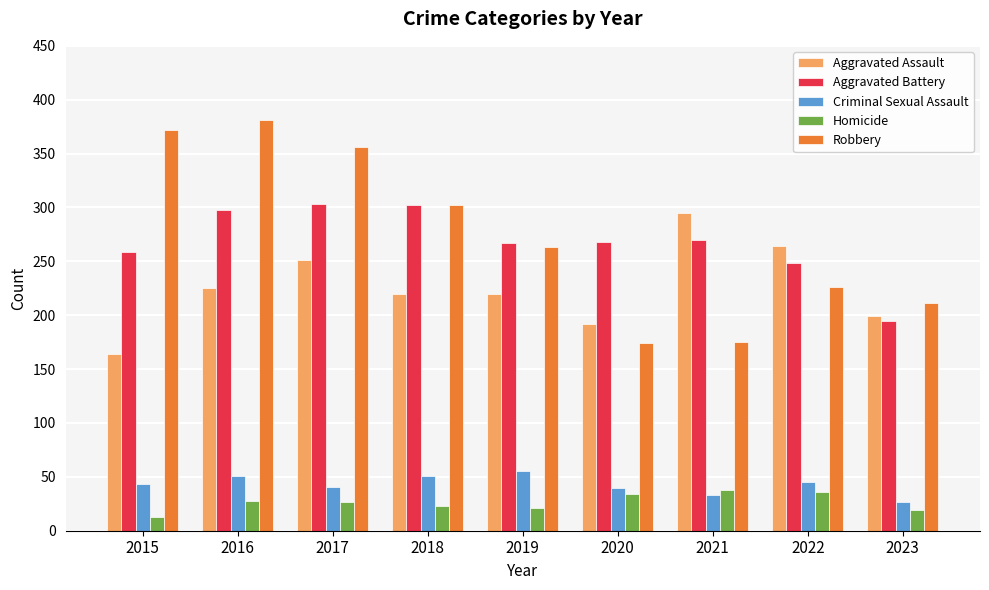

Where does the Aggravated Assault series first go above 220?

2016